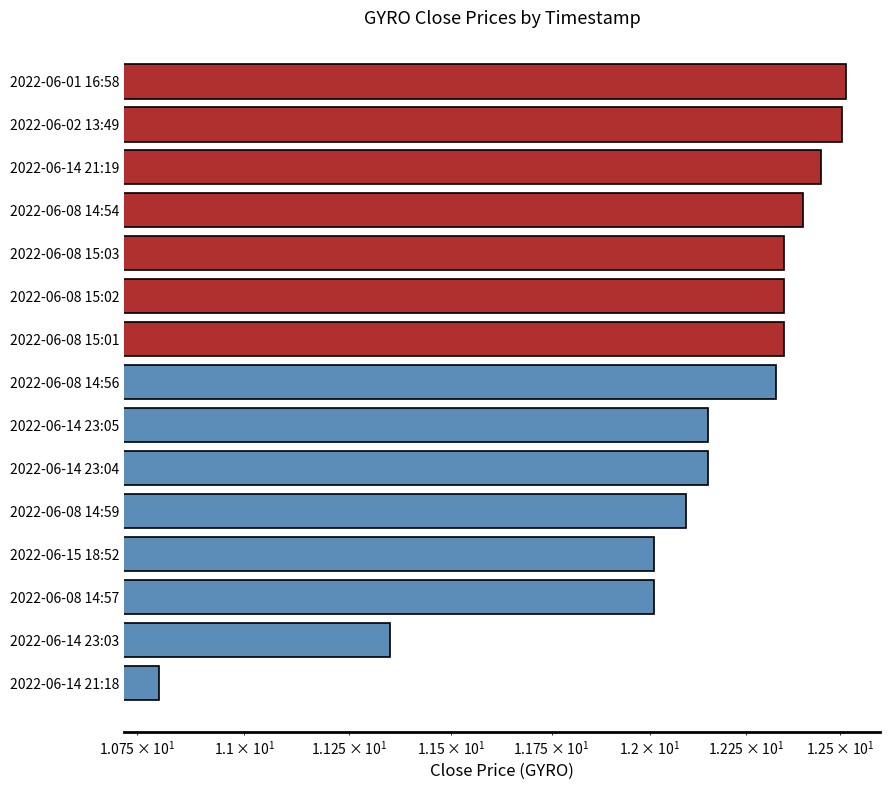

What is the change in value from 2022-06-08 15:03 to 2022-06-14 23:04?

-0.2